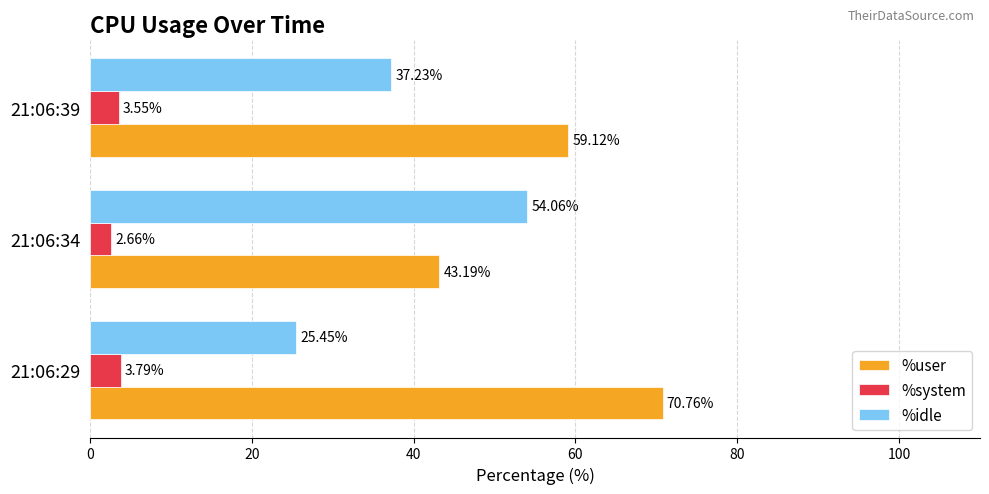

Rank the series at 21:06:34 from lowest to highest value.

%system, %user, %idle